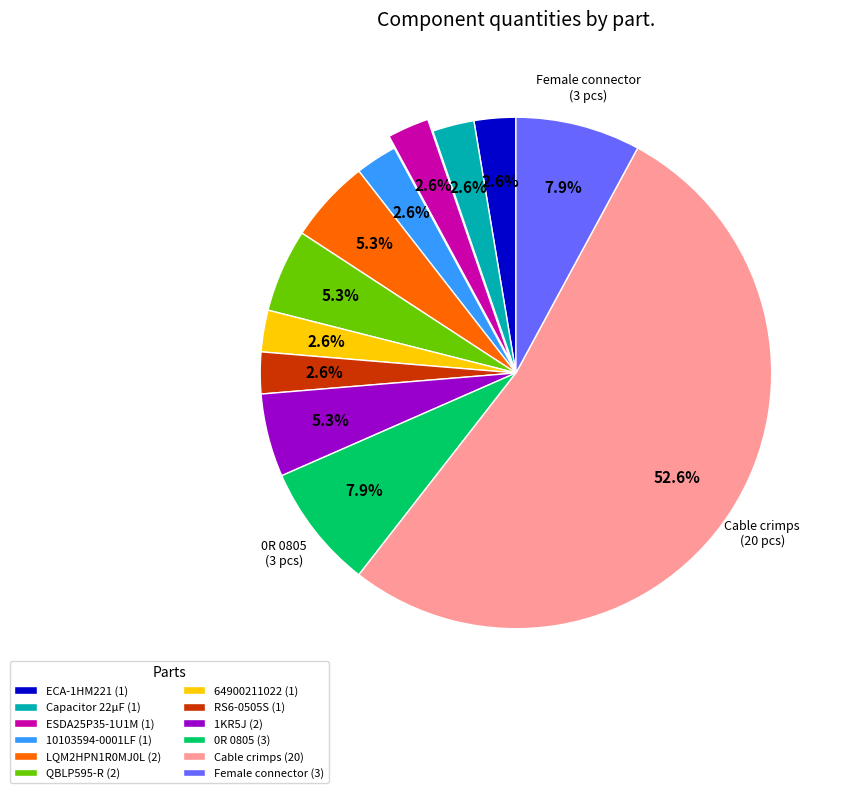

To the nearest percent, what is the average slice percentage?

8%